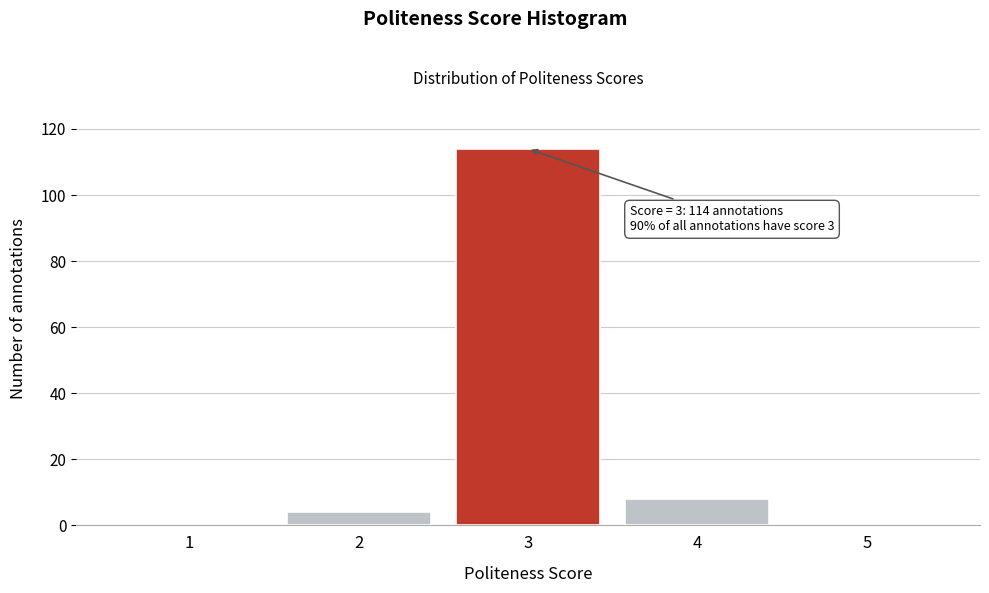

Reading left to right, list all the values displayed in this chart.

1=0	2=4	3=114	4=8	5=0